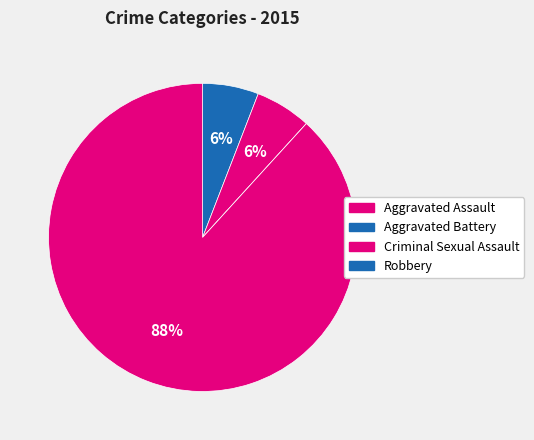

What percentage is NOT represented by Robbery?

11.8%